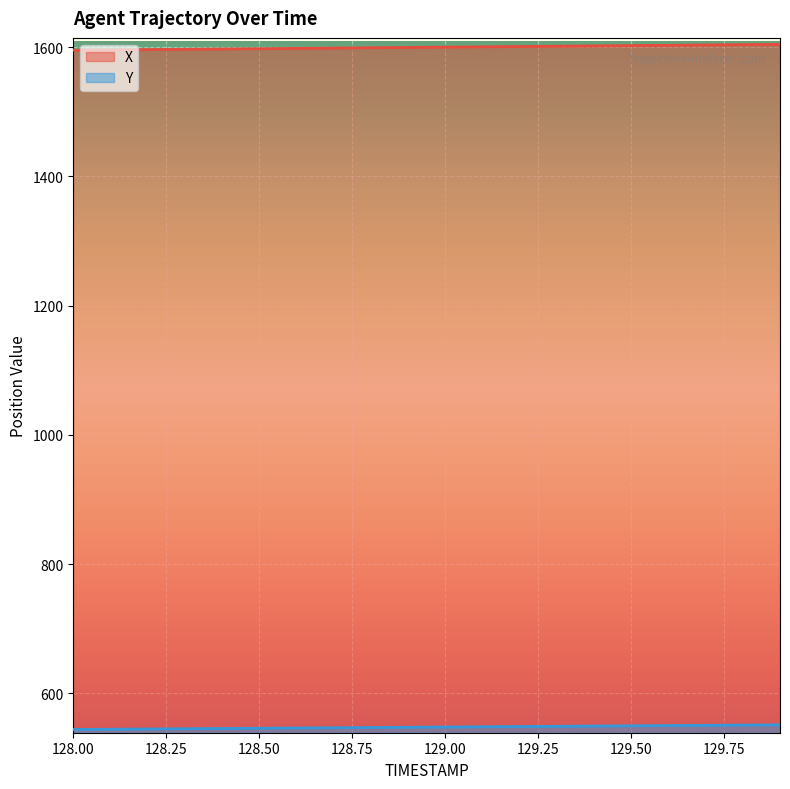

What is the greatest value displayed?

1604.6